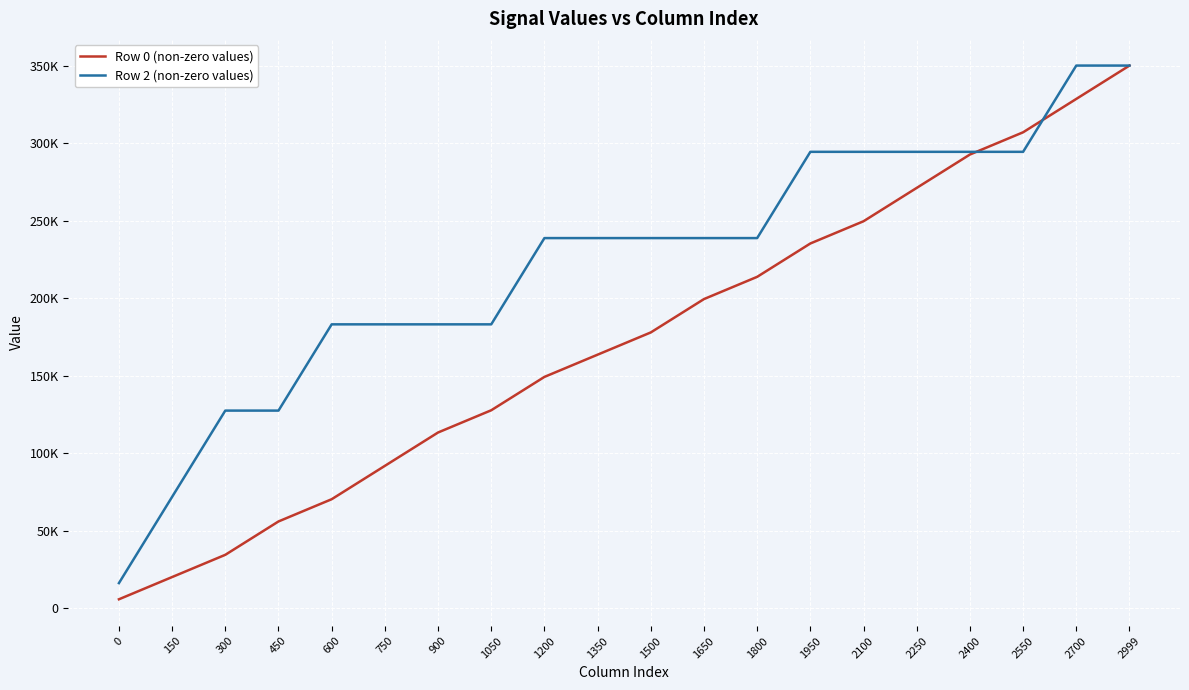

Is this an area chart (filled region under the line)?

No